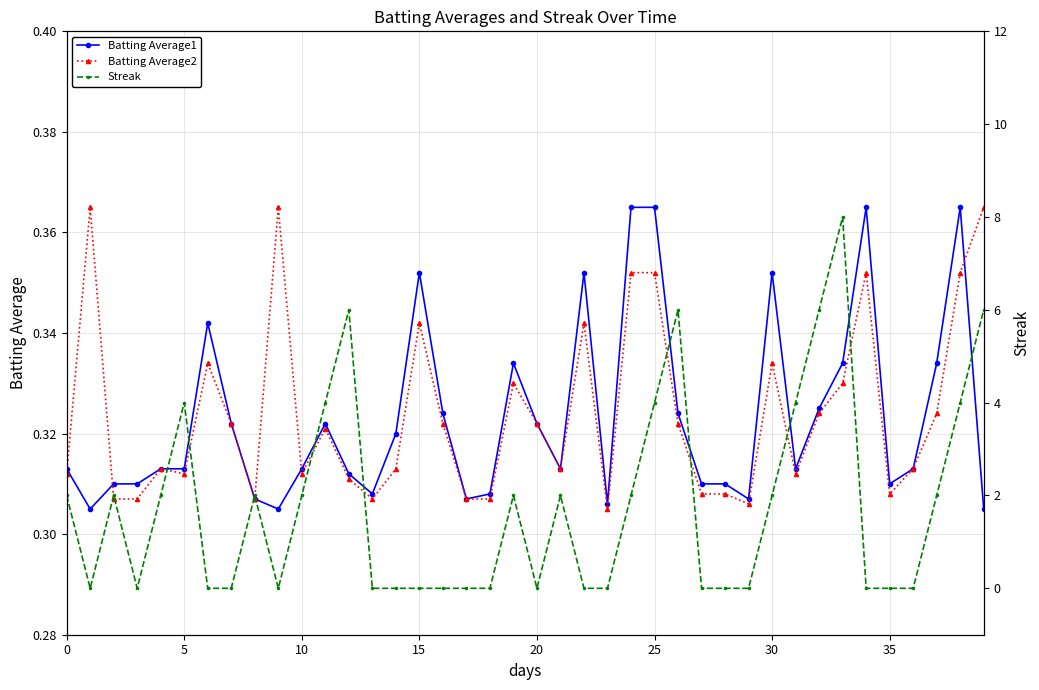

After their last crossing, which series has the higher values: Batting Average2 or Batting Average1?

Batting Average2